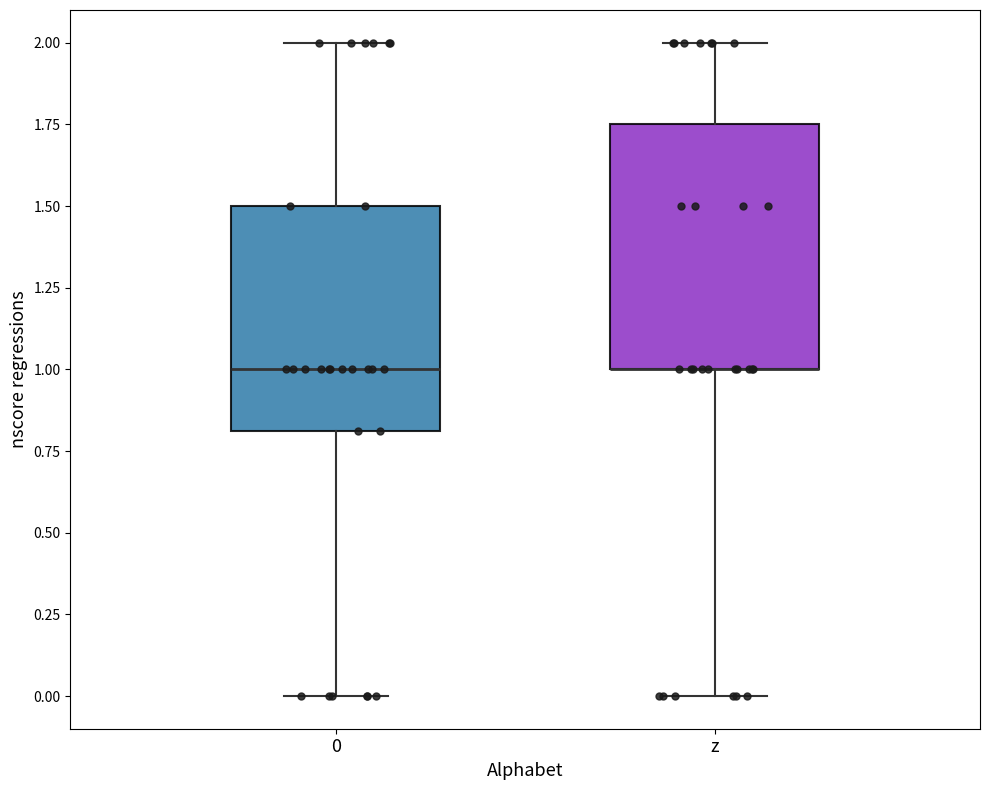

Comparing the boxes themselves (not the whiskers), which one is the tallest?

z